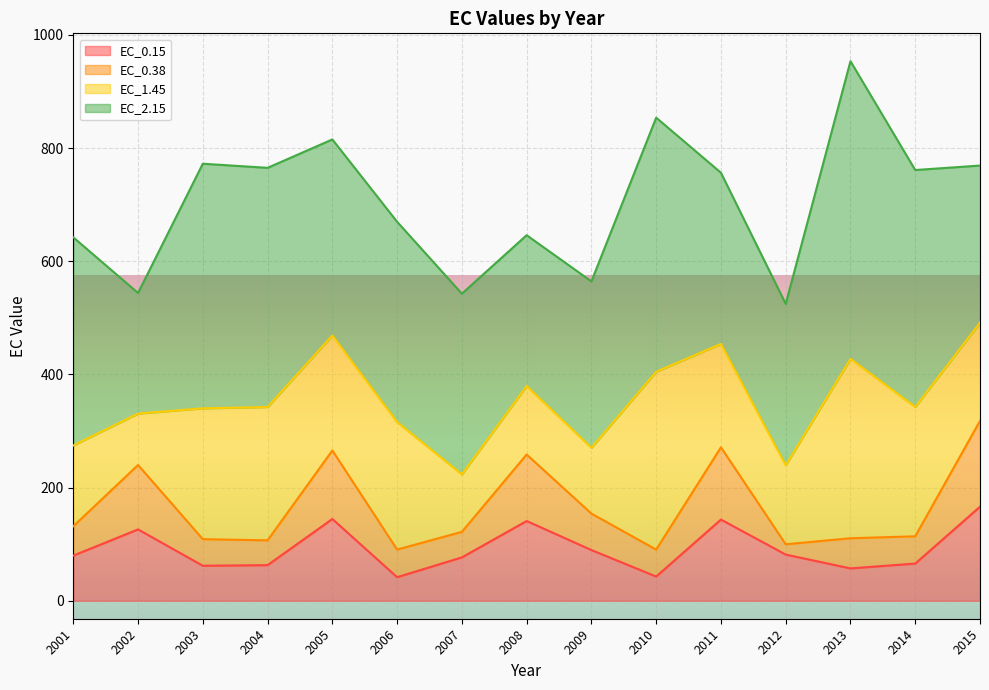

Rank the series at 2014 from highest to lowest value.

EC_2.15, EC_1.45, EC_0.15, EC_0.38